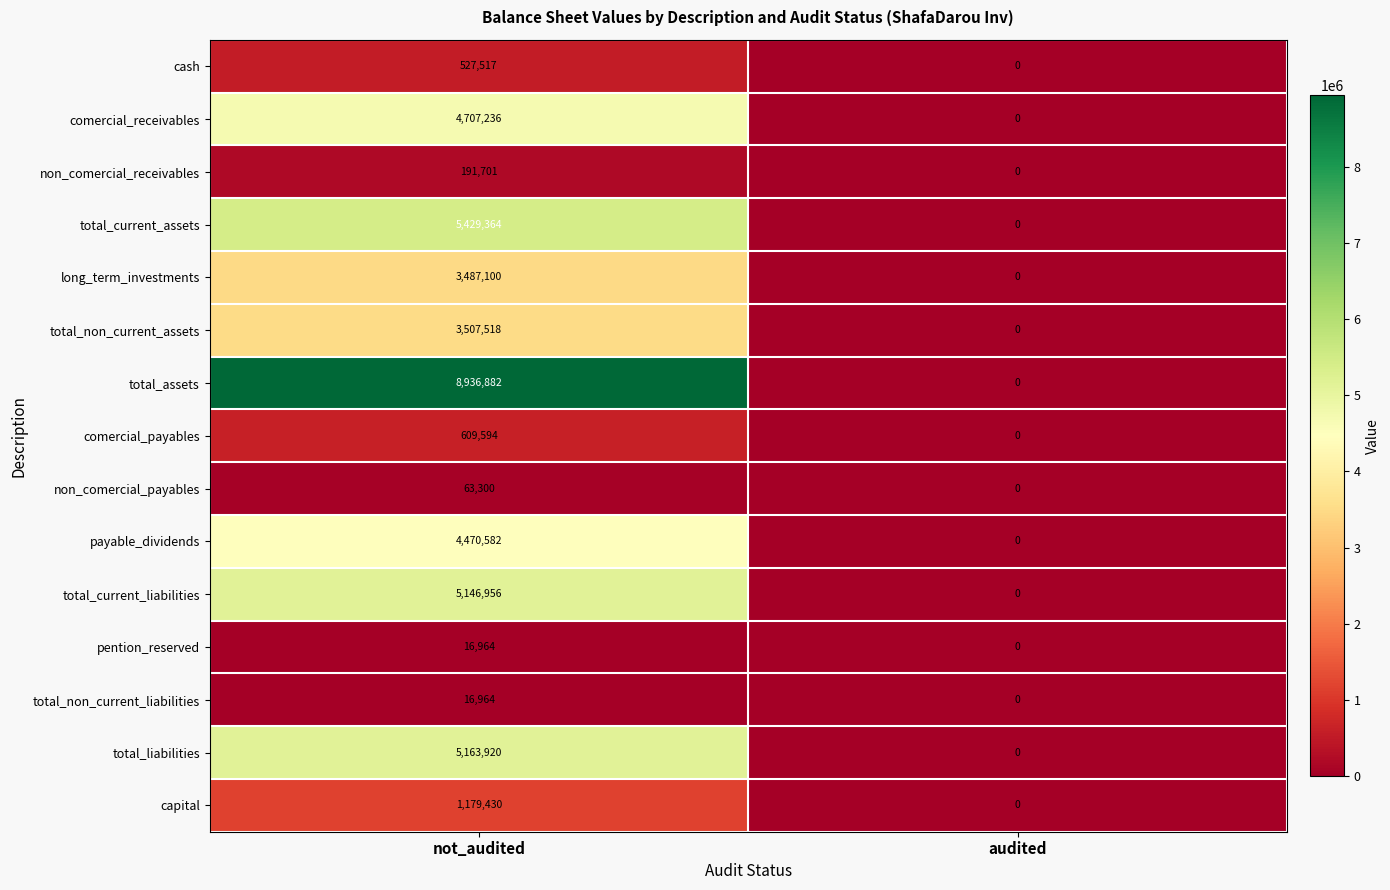

What is the sum of all comercial_receivables values?

4707236